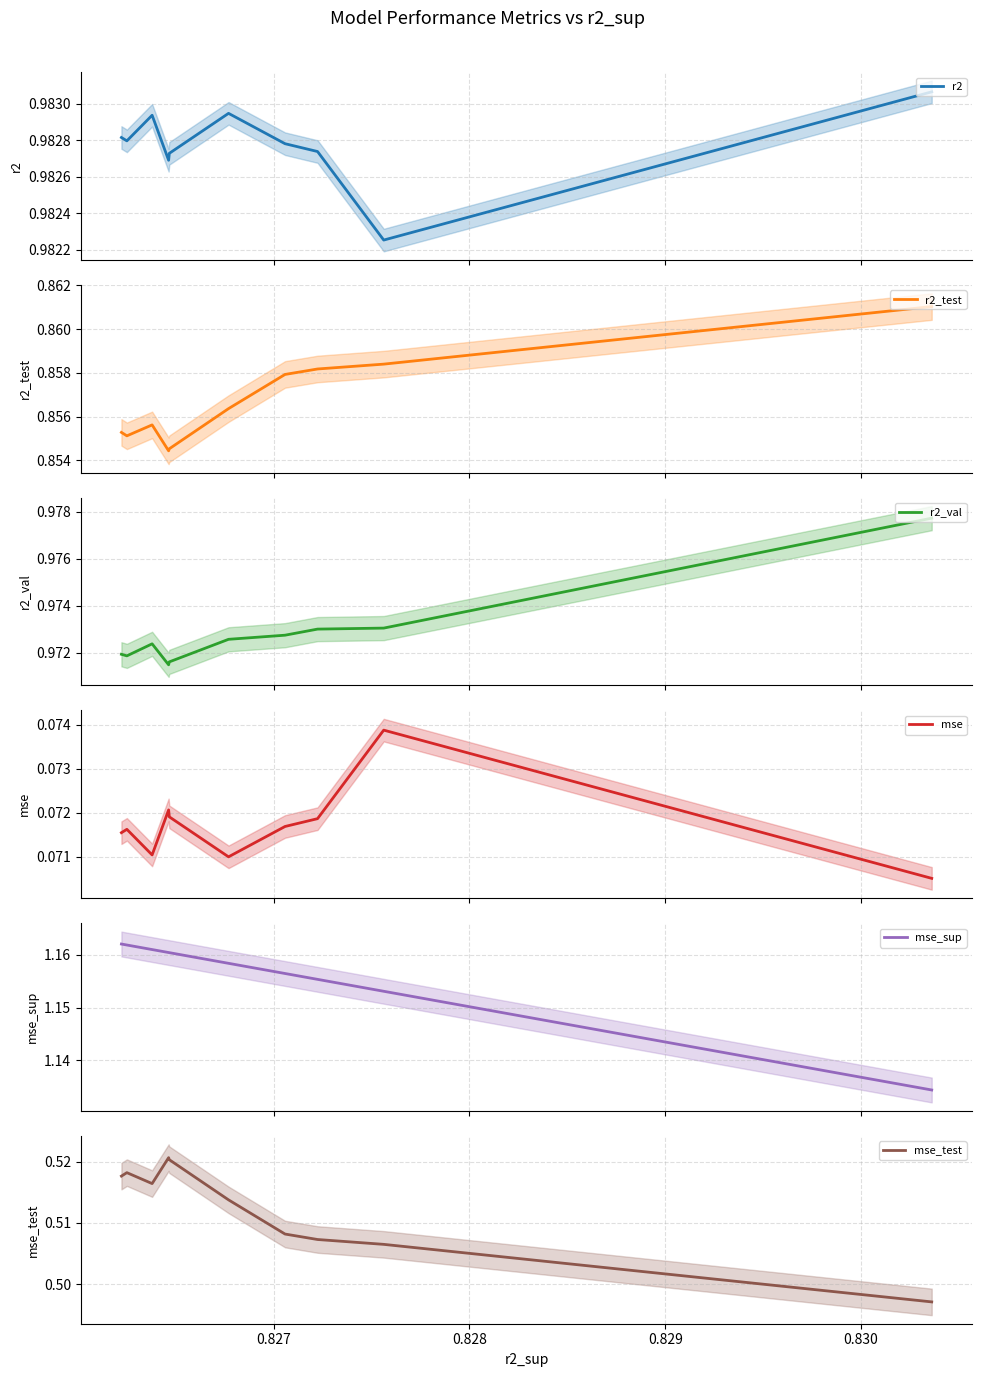

At how many categories does at least one series exceed 0?

10